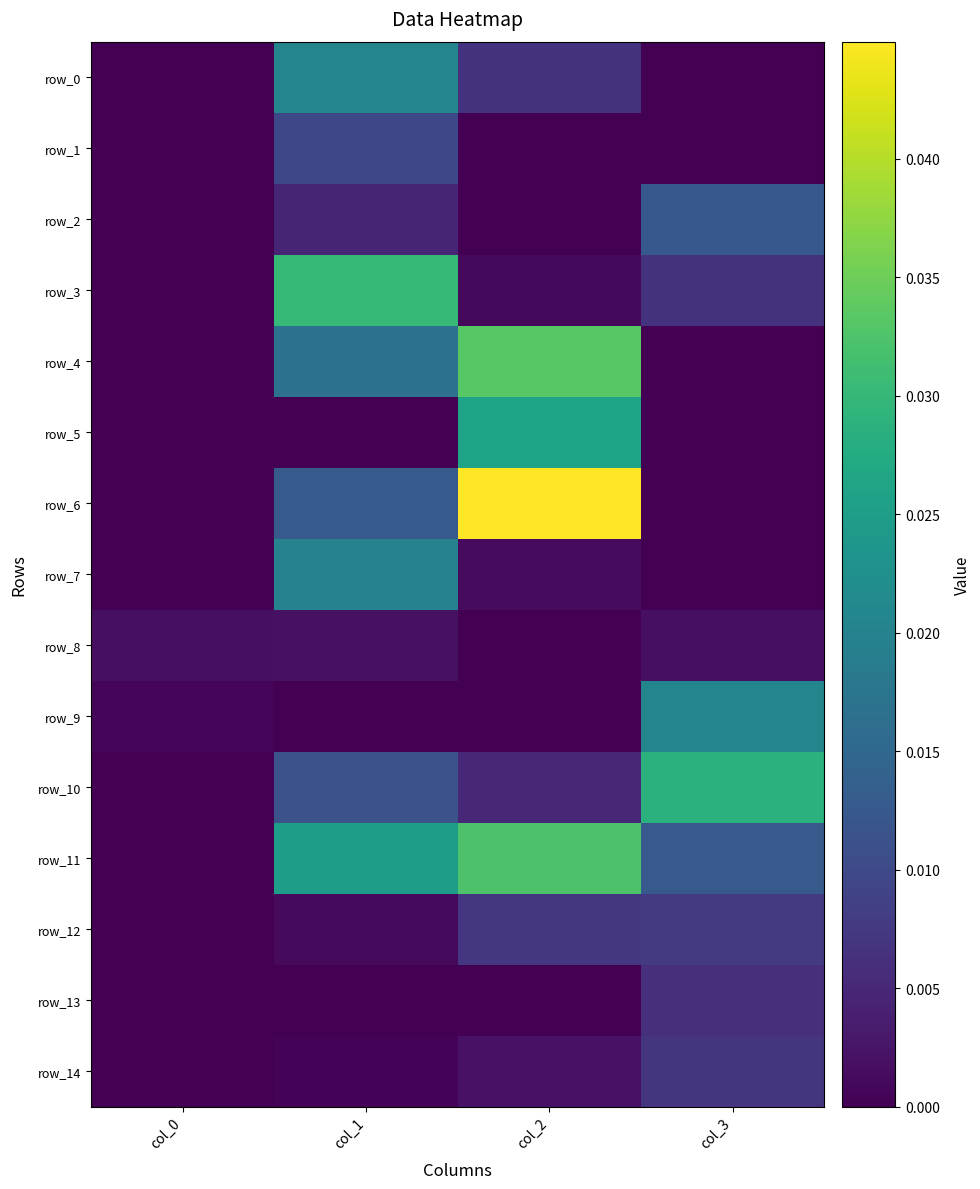

The value of row_4 at col_3 is 0.0. True or false?

True